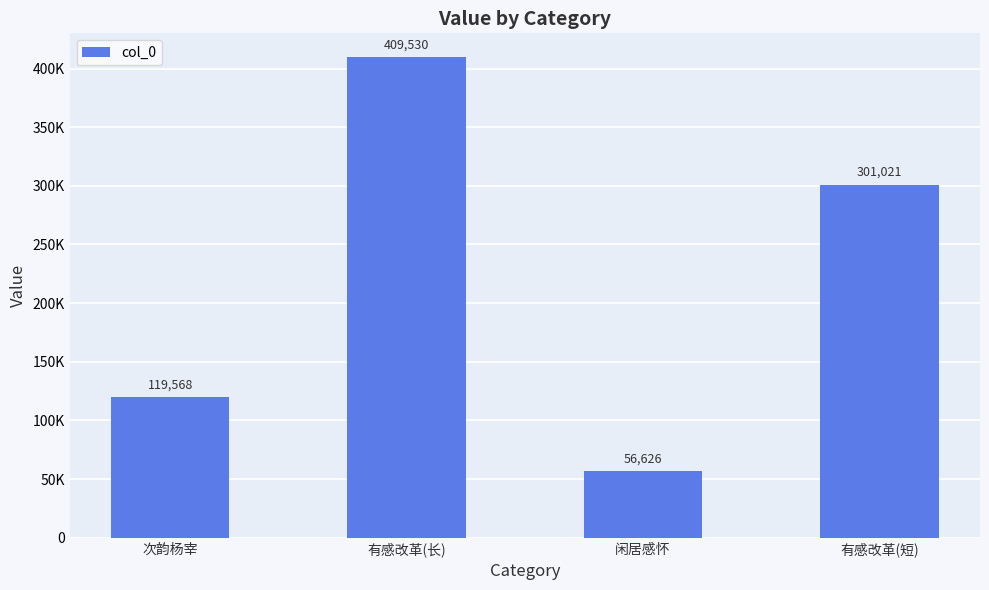

Reading right to left, transcribe all the data shown in this chart.

有感改革(短)=301021	闲居感怀=56626	有感改革(长)=409530	次韵杨宰=119568